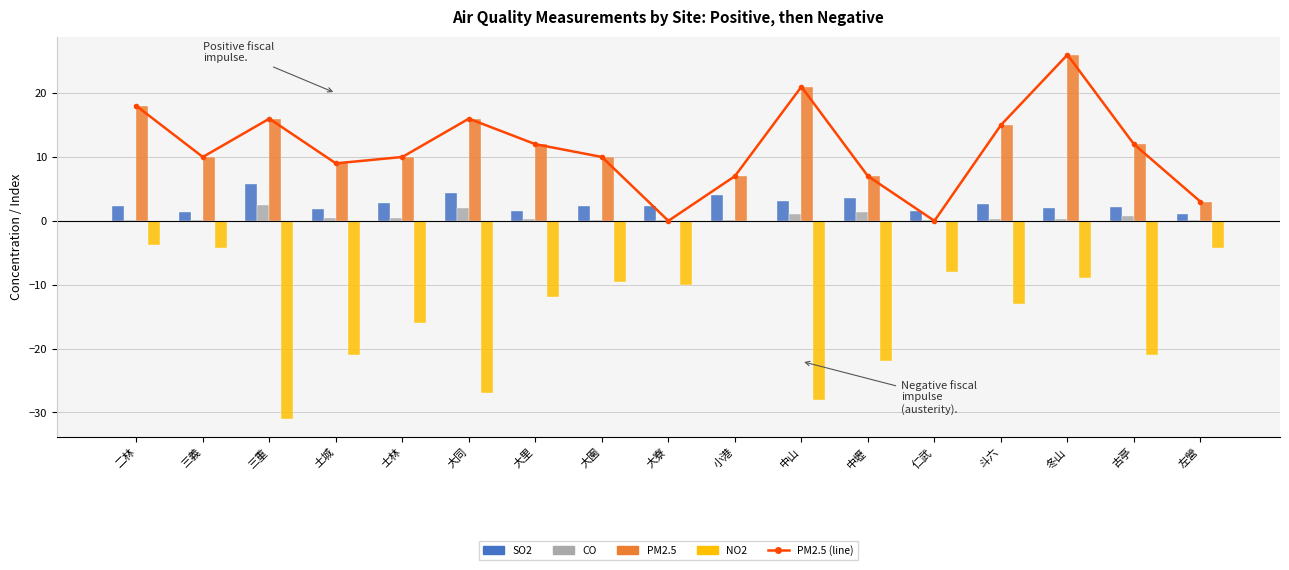

What is the lowest value of the CO series?

0.1